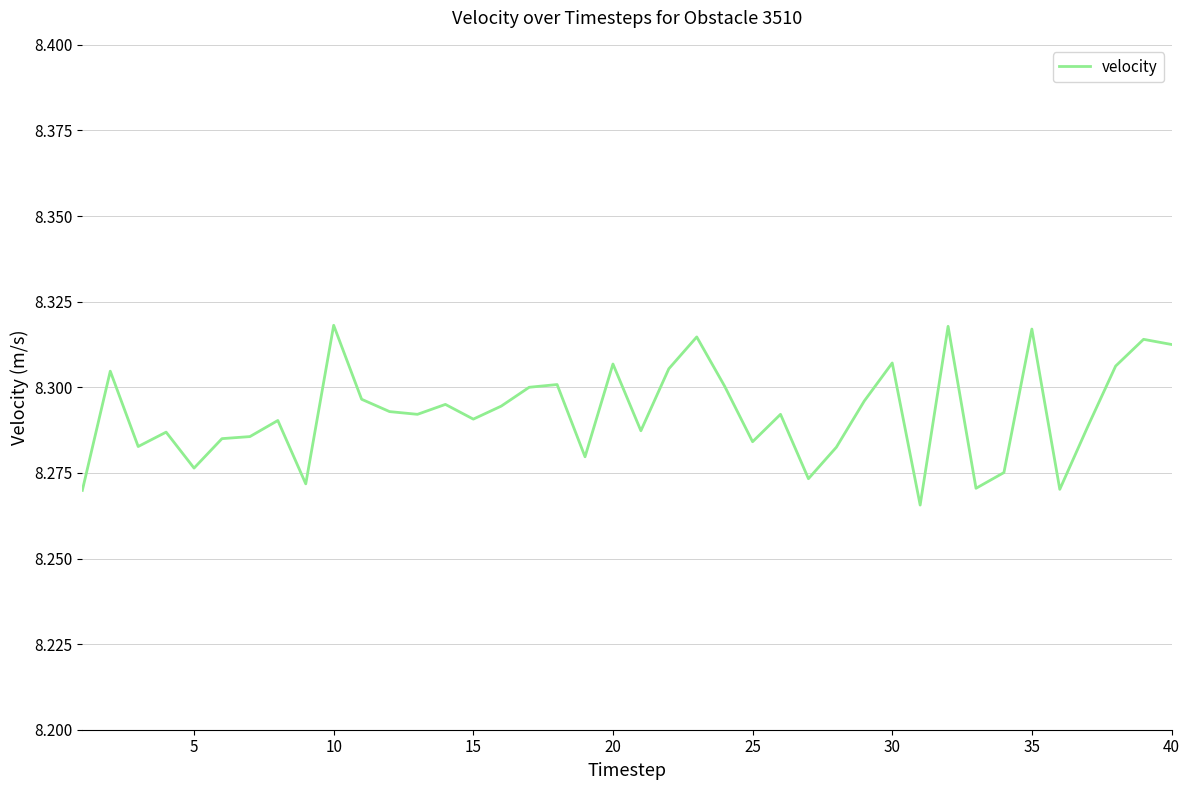

Does the chart display data point markers on the line(s)?

No